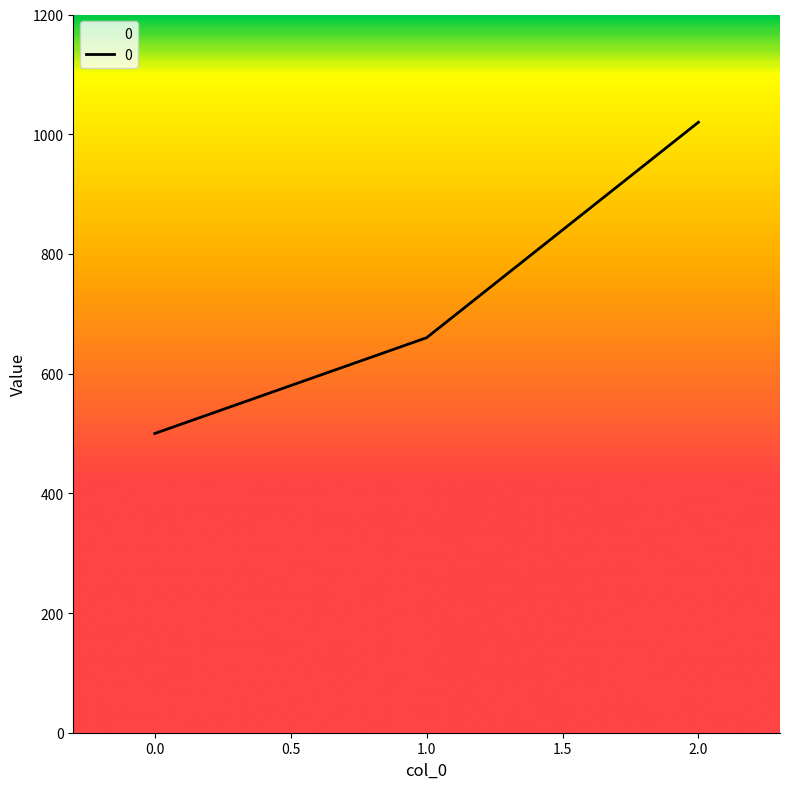

The chart shows a value of 500 at 0.0. True or false?

True